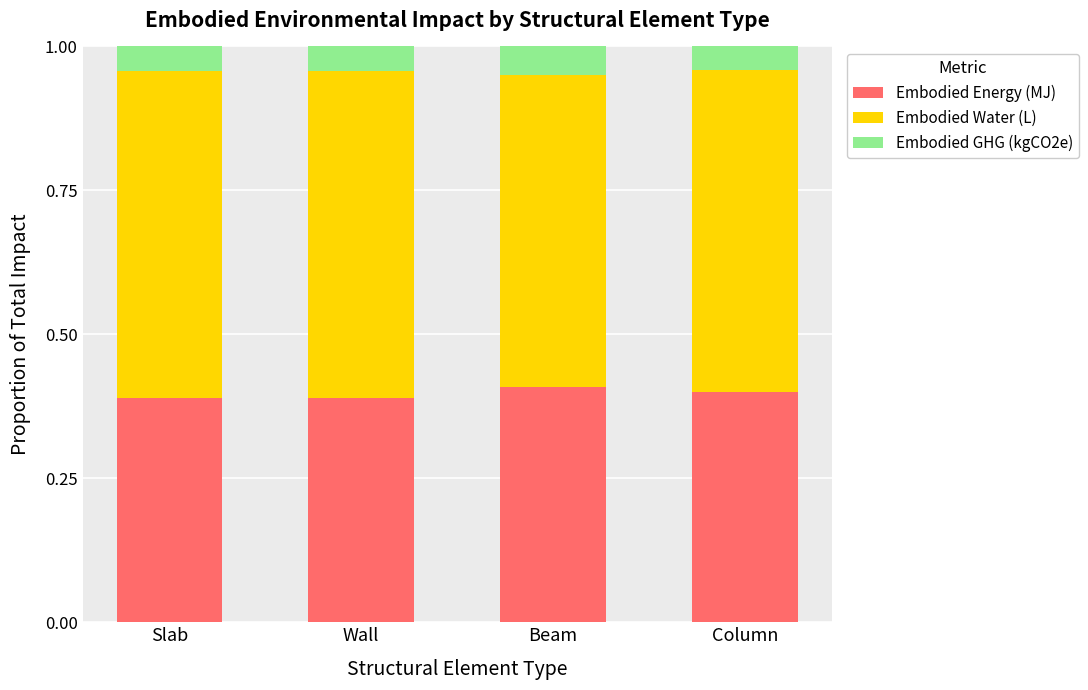

What is the total value across all series at Wall?

1.0